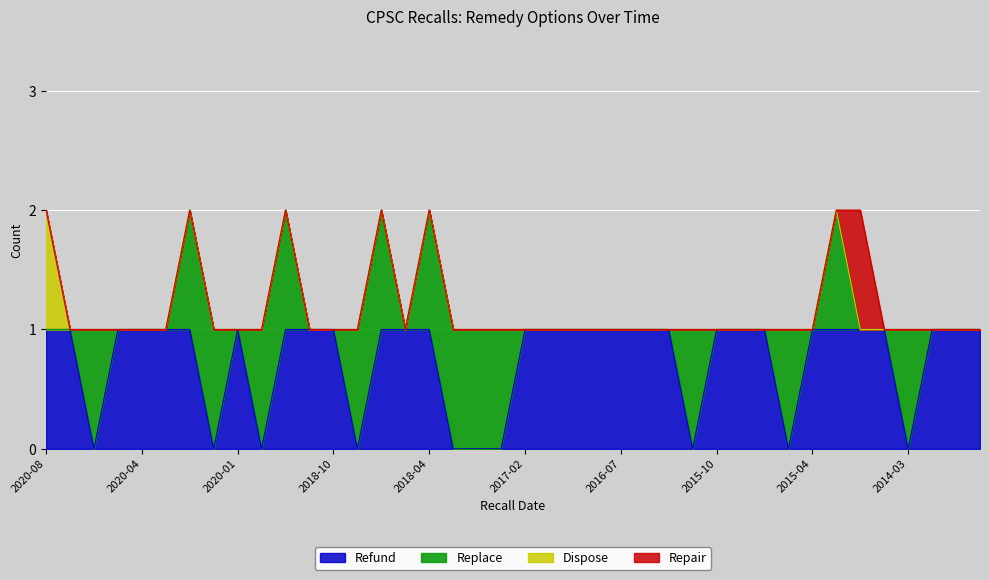

What is the difference between the highest and lowest values at 2014-09-04?

1